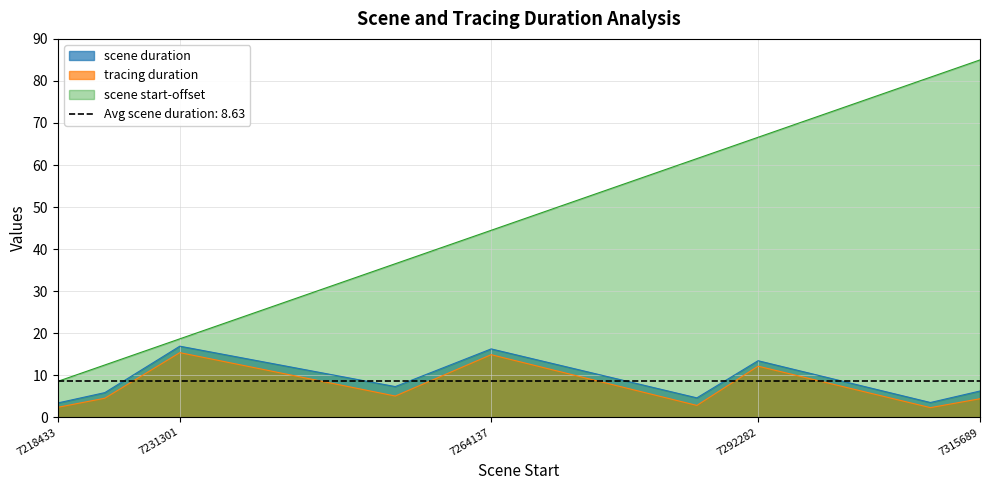

What is the difference between the maximum and minimum values in the scene duration series?

13.5